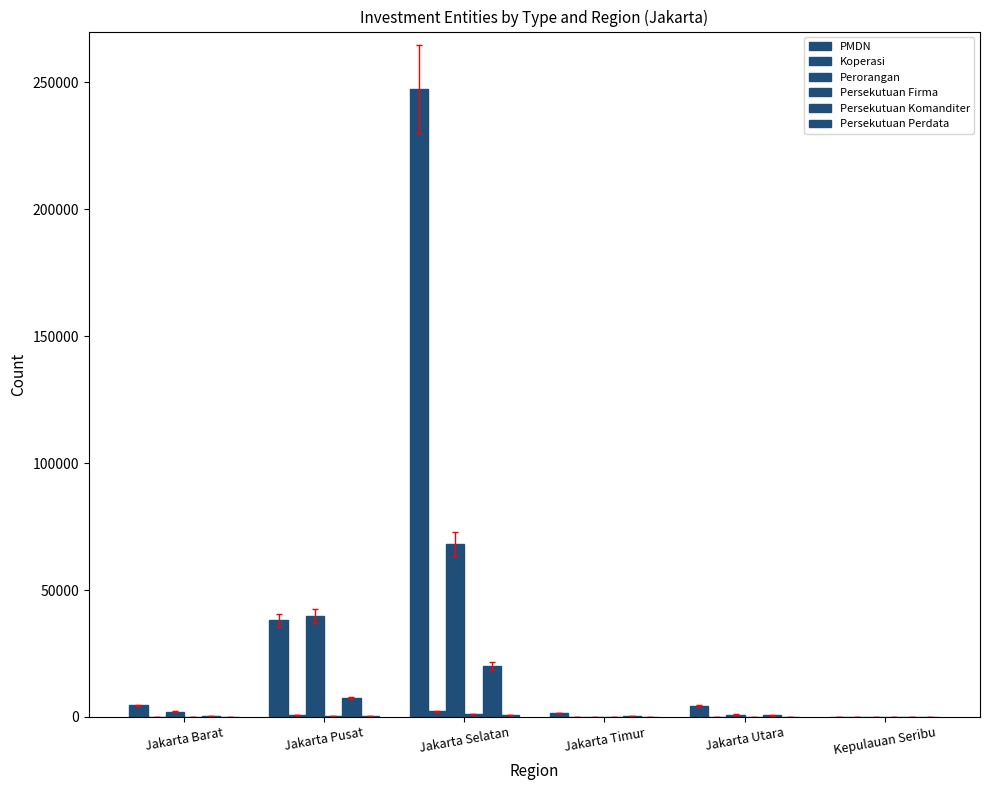

How many series are shown in this chart?

6